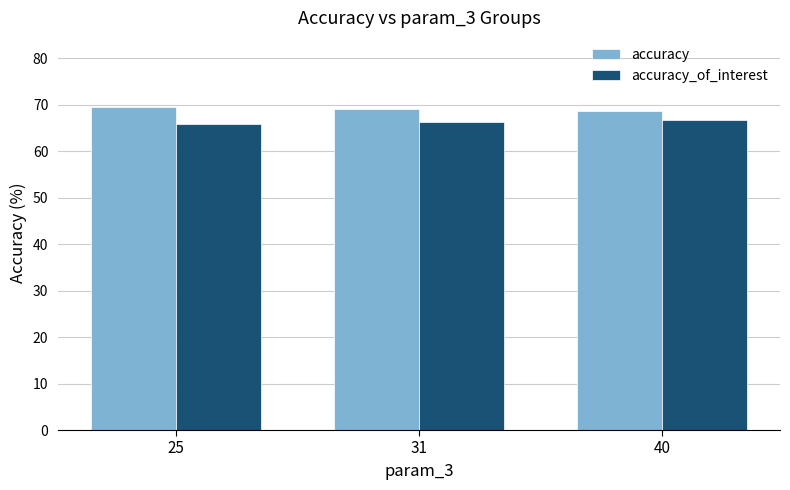

What is the maximum value for accuracy_of_interest?

66.7